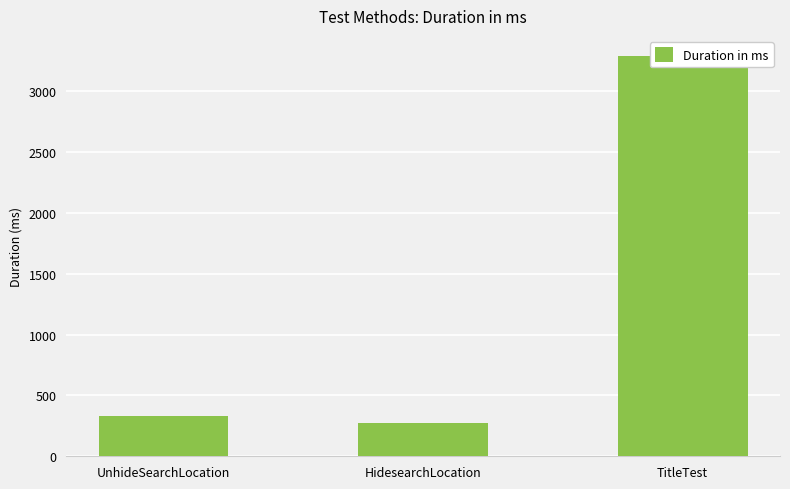

Approximately how many times larger is the value at UnhideSearchLocation compared to HidesearchLocation?

1.2